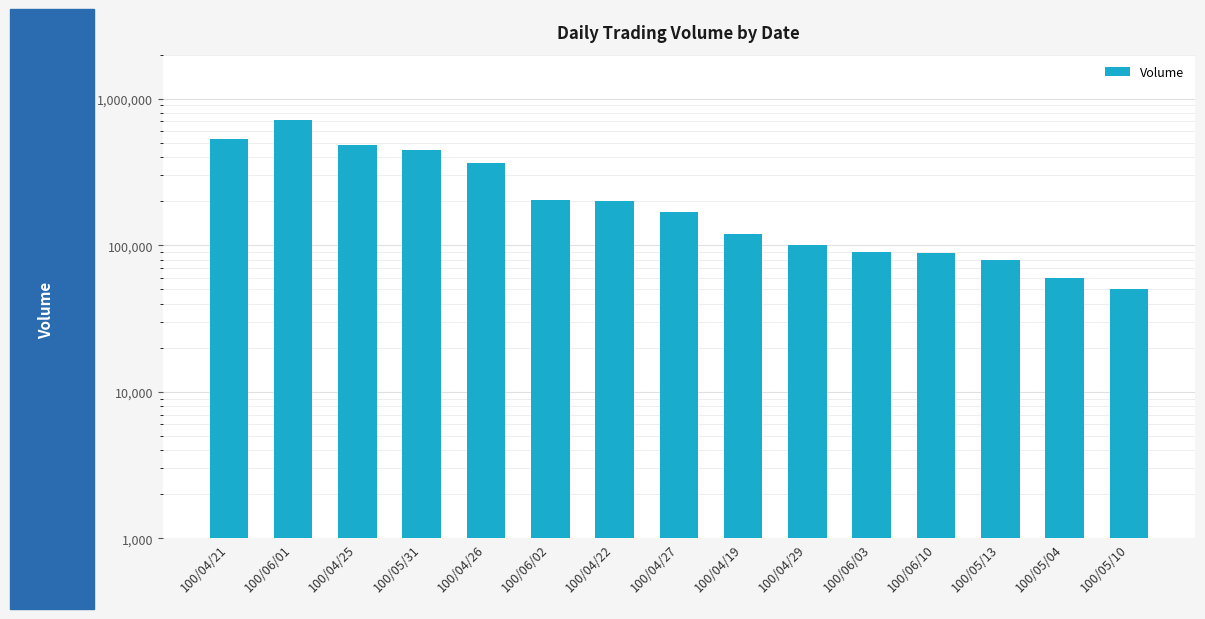

Does the chart contain any negative values?

No